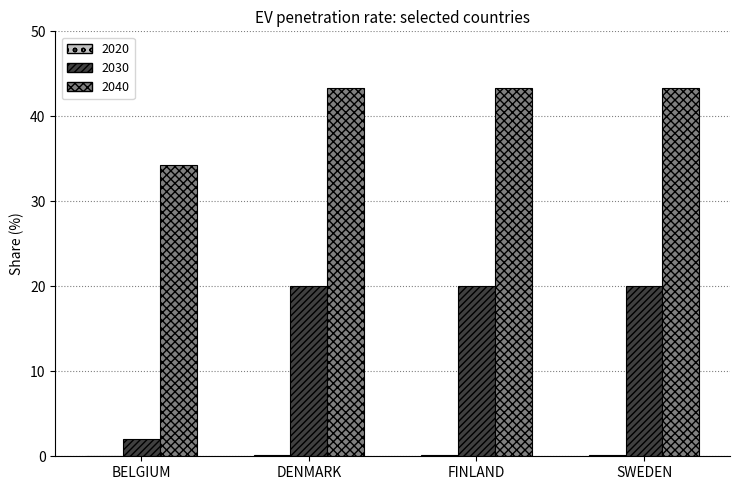

True or false: 2040 has a value of 43.3 at FINLAND.

True